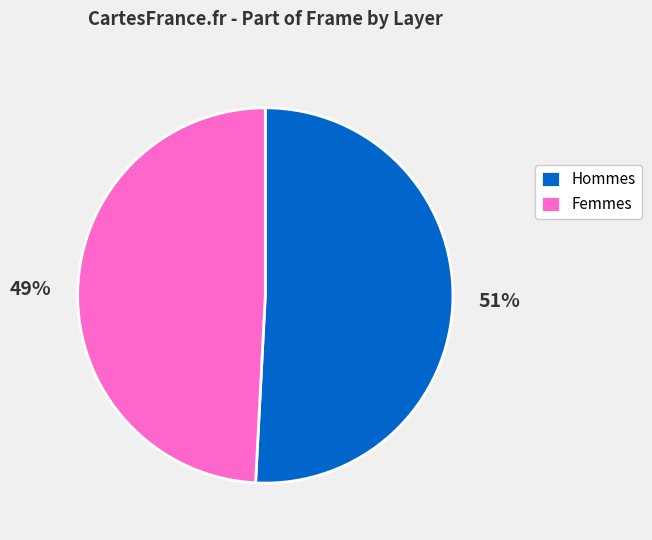

Combined, do Femmes and Hommes account for over 50%?

Yes